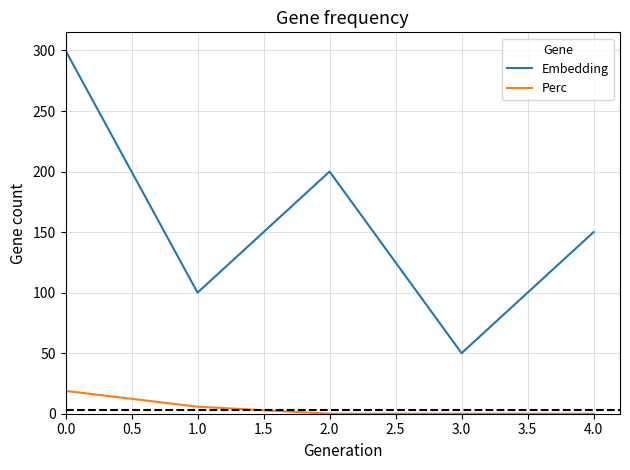

What is the spread (max minus min) of values at 4.0?

150.0